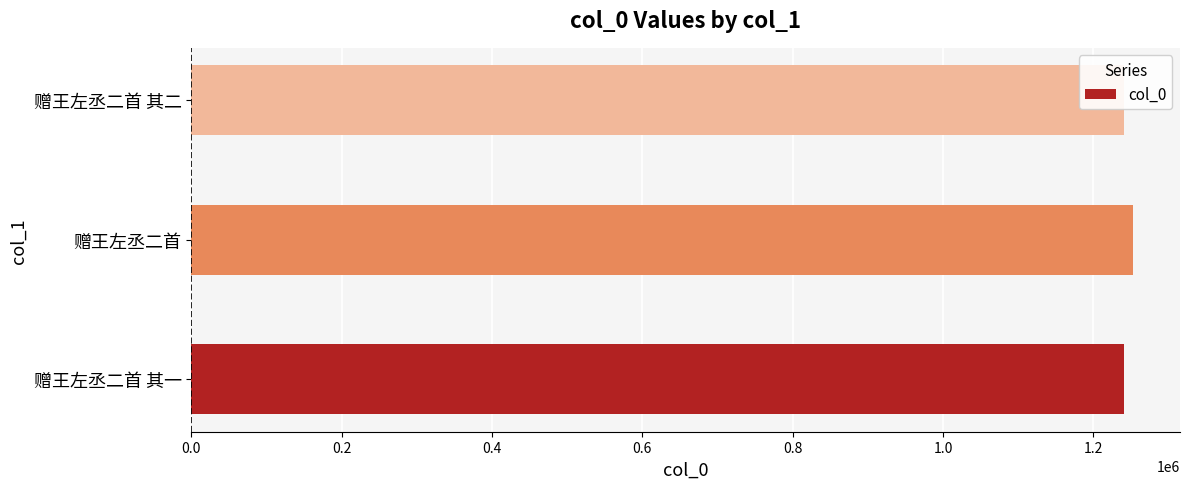

What is the minimum value shown in the chart?

1240739